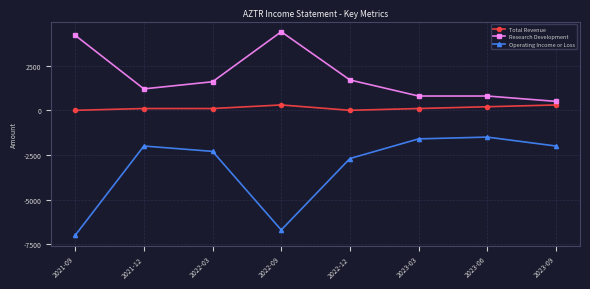

How many distinct data groups are displayed?

3